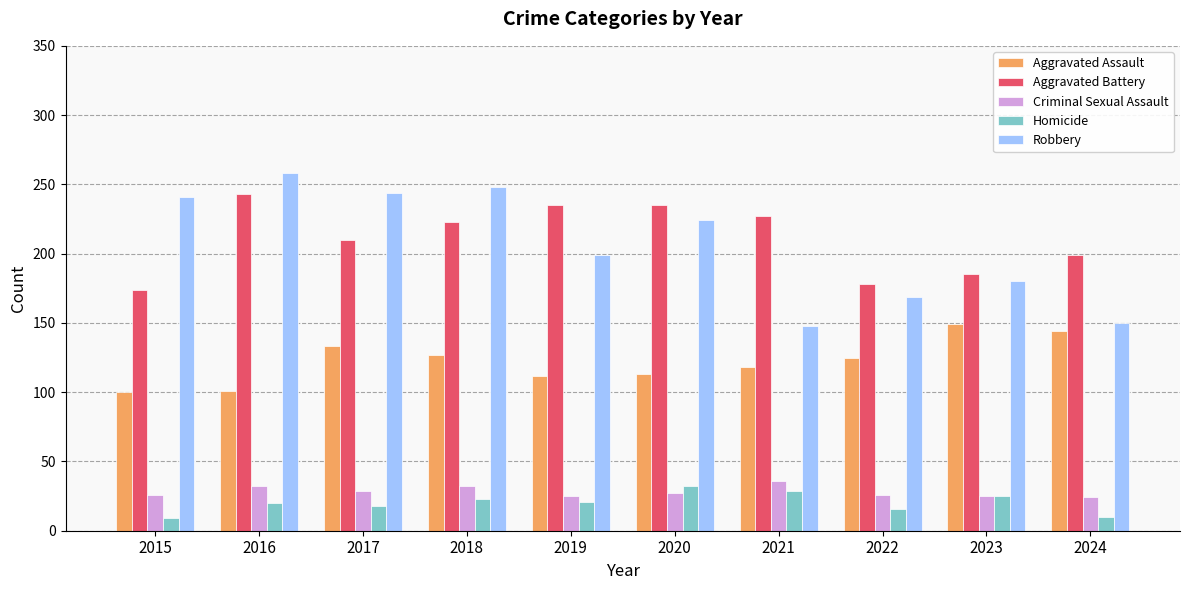

True or false: Criminal Sexual Assault has a value of 24 at 2024.

True